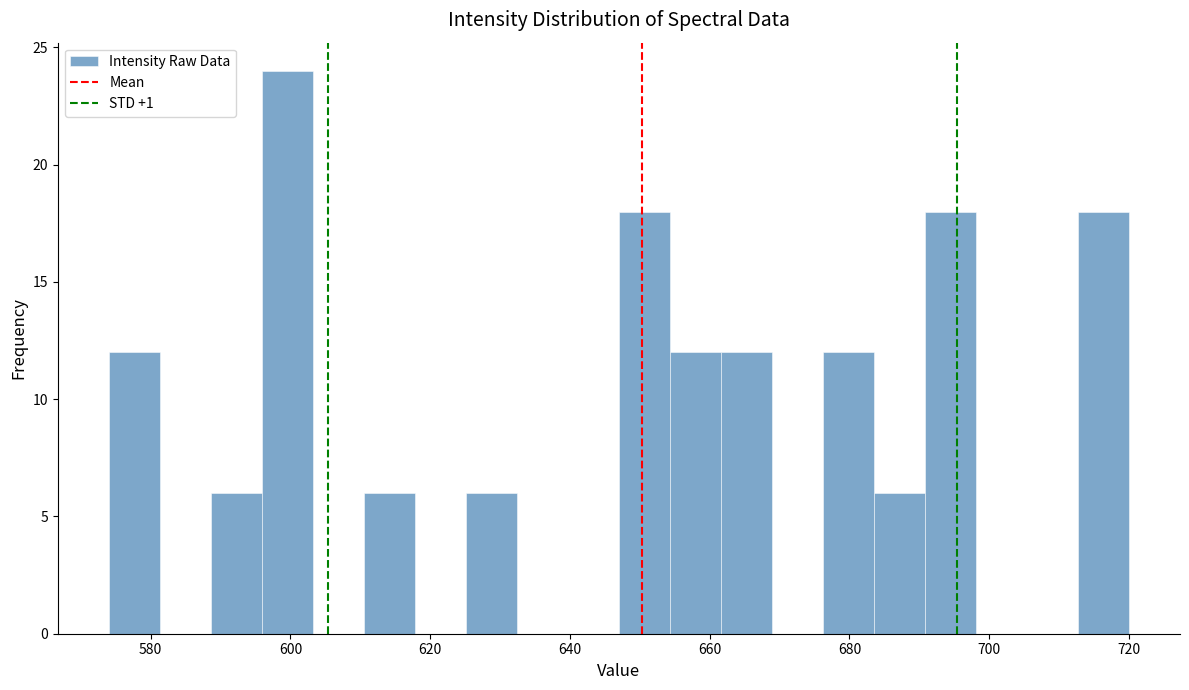

Around what value on the x-axis is the tallest bar? Give the approximate position of its centre, as read against the axis.

600